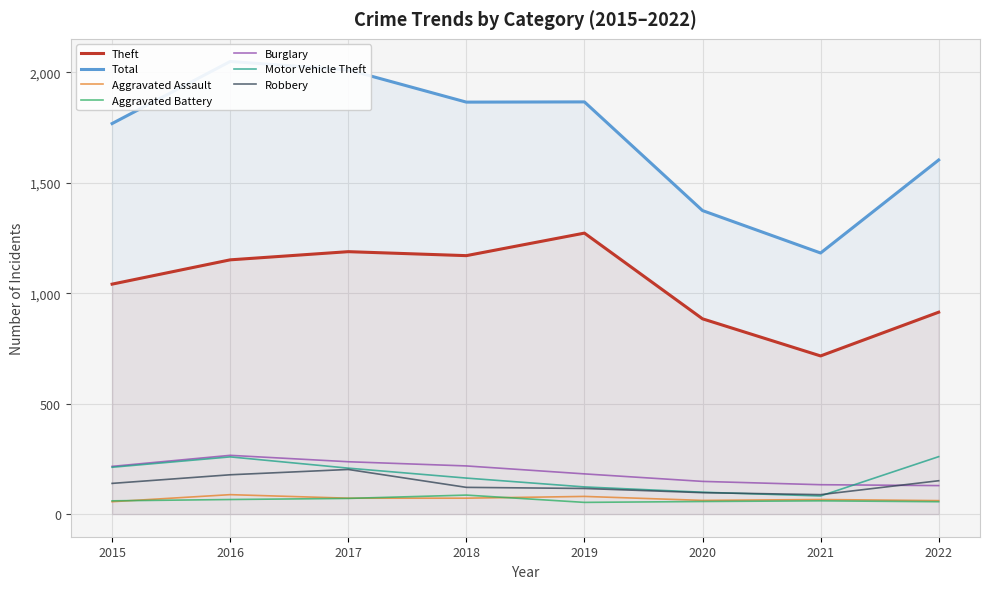

Between 2017 and 2021, which is larger?

2017